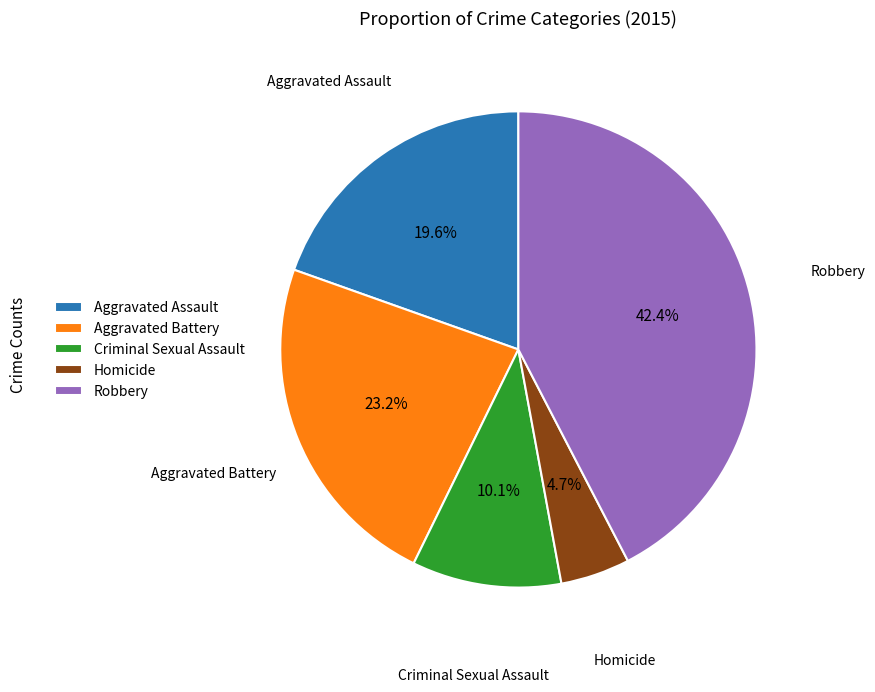

How many segments does this pie chart have?

5